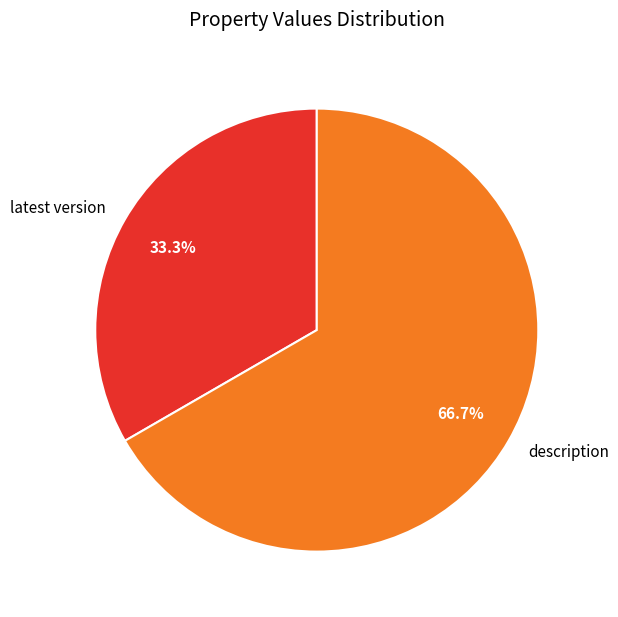

What percentage is NOT represented by latest version?

66.7%